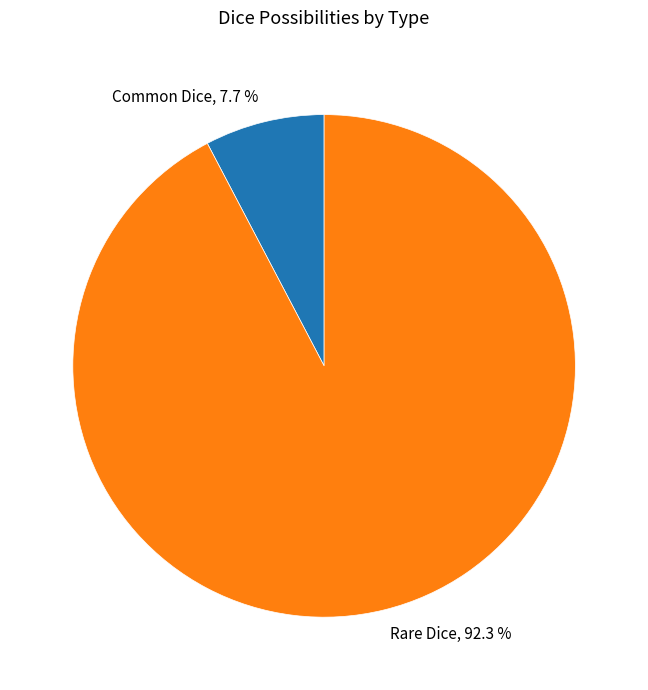

Rank the categories by value from lowest to highest.

Common Dice, Rare Dice